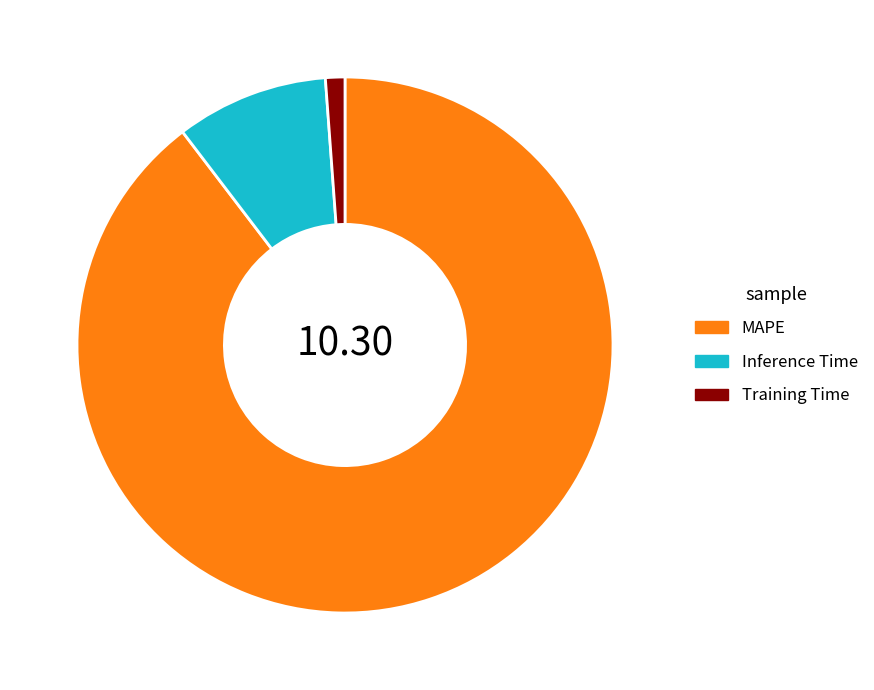

Rank the categories by value from lowest to highest.

Training Time, Inference Time, MAPE